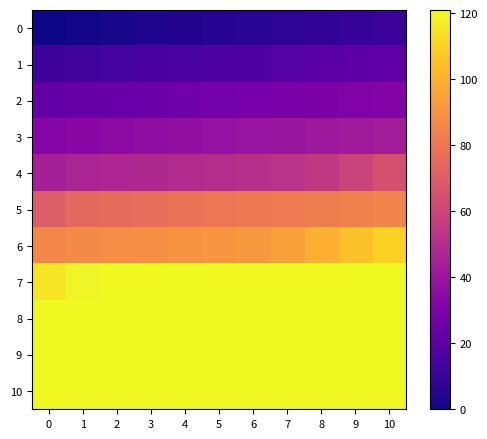

At how many categories does at least one series exceed 113?

11